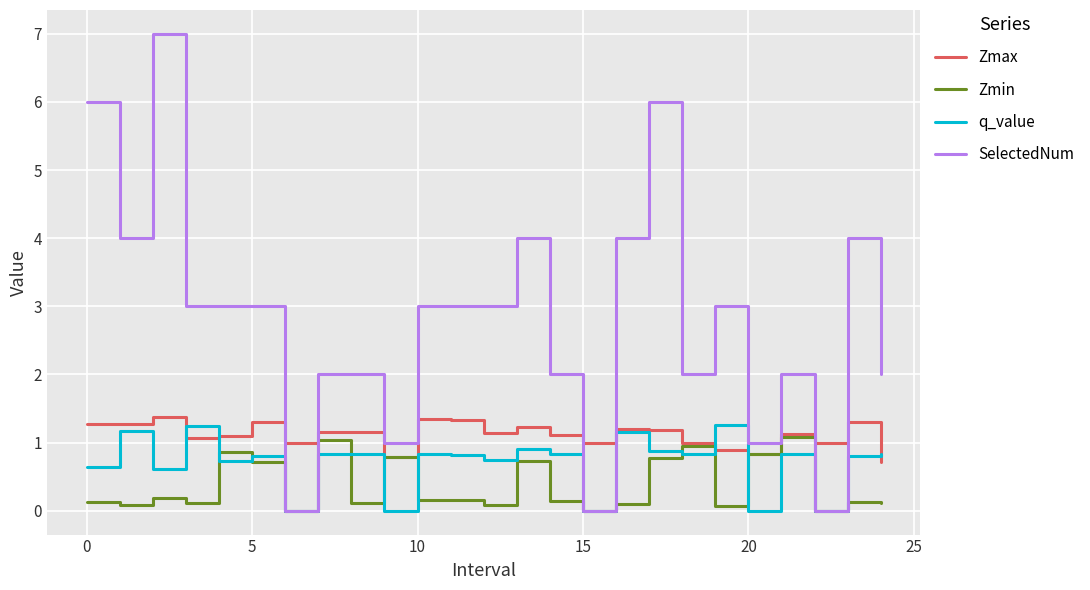

What are all the series names shown in the legend?

Zmax, Zmin, q_value, SelectedNum